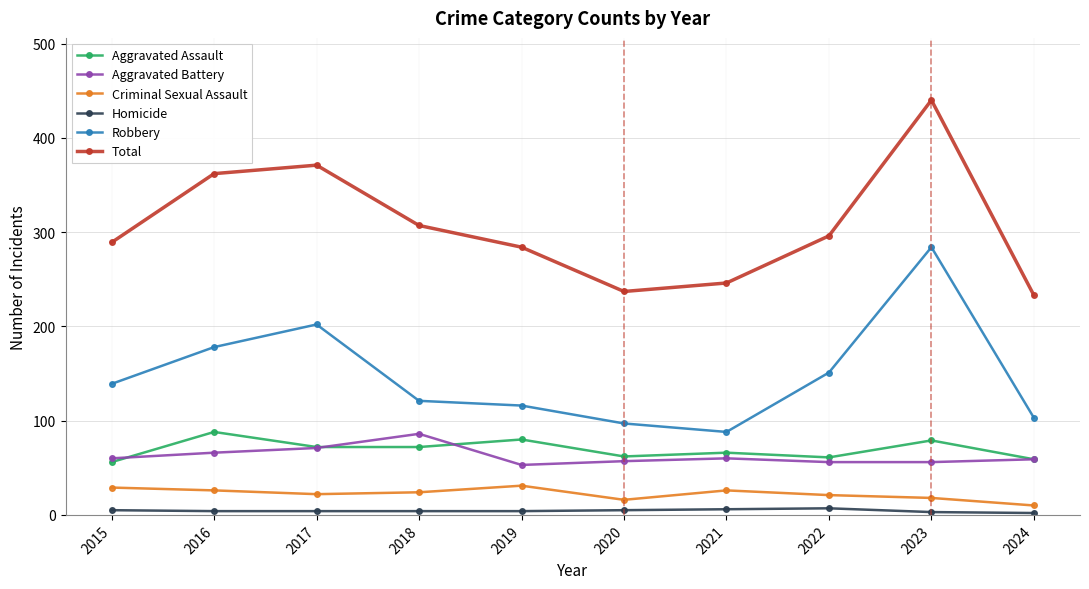

How many data points in Criminal Sexual Assault are less than 24?

5